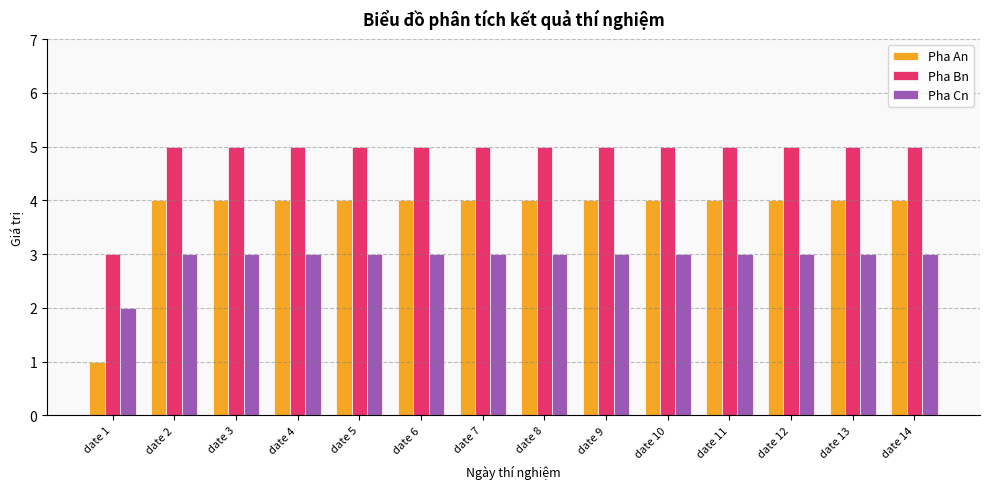

What is the total value across all series at date 14?

12